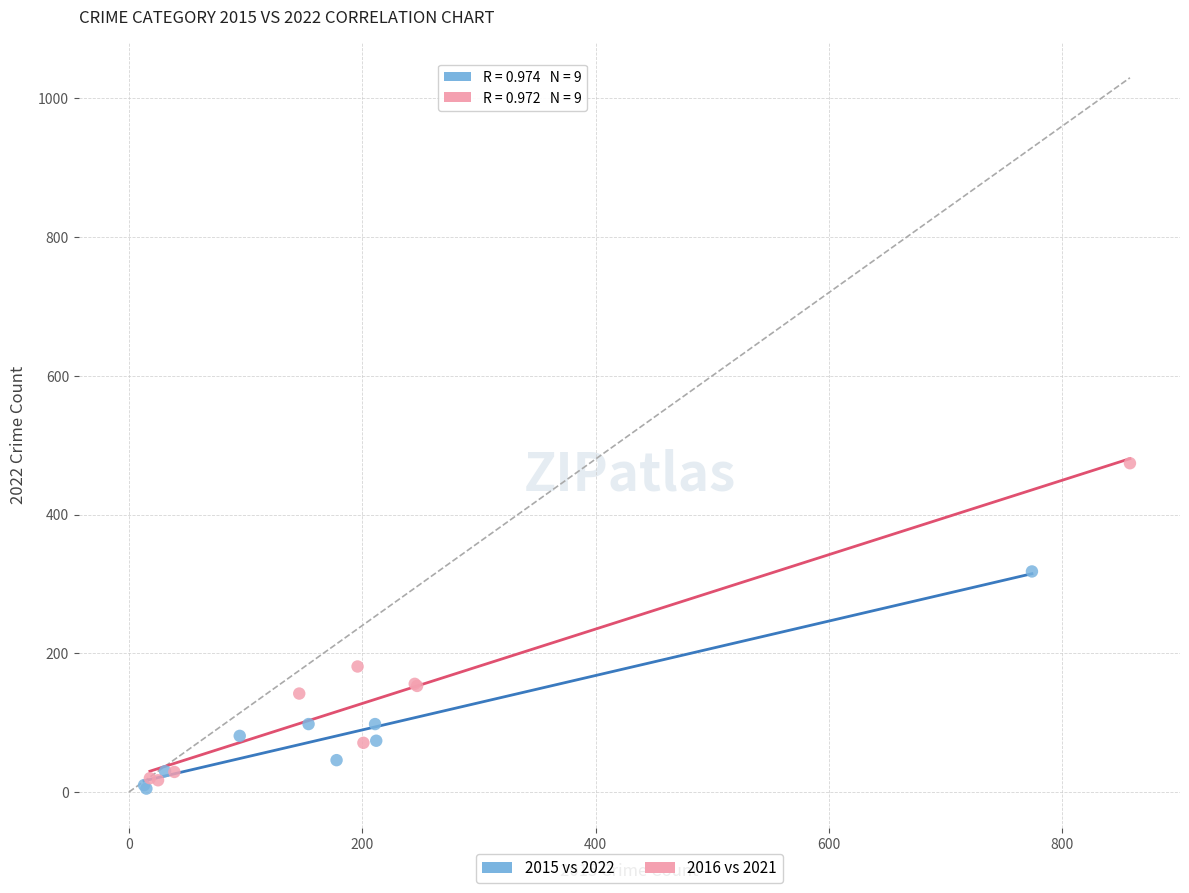

Which series contains the highest Y value?

2016 vs 2021